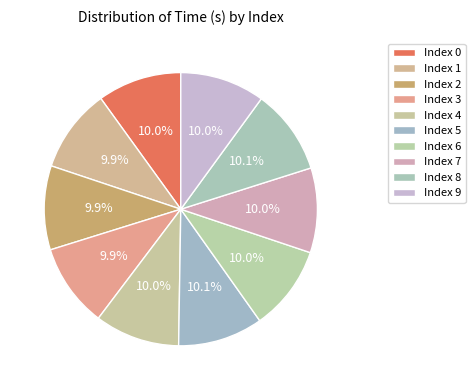

How many segments does this pie chart have?

10